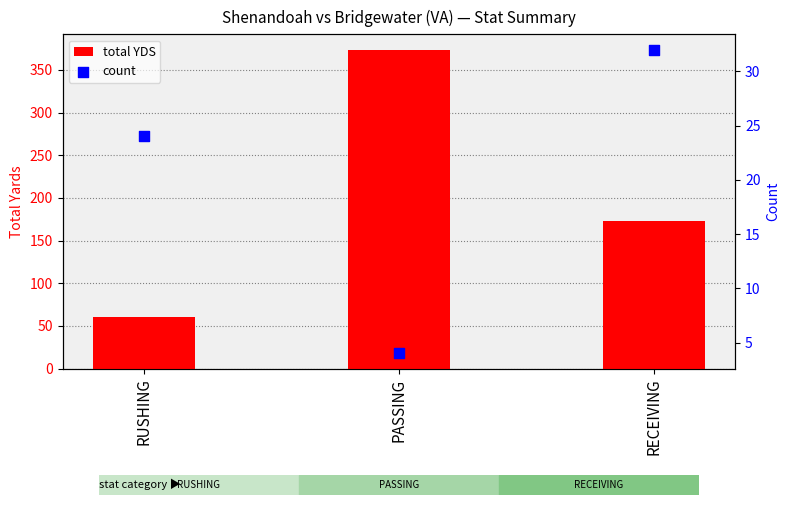

What is the total value across all series at RECEIVING?

205